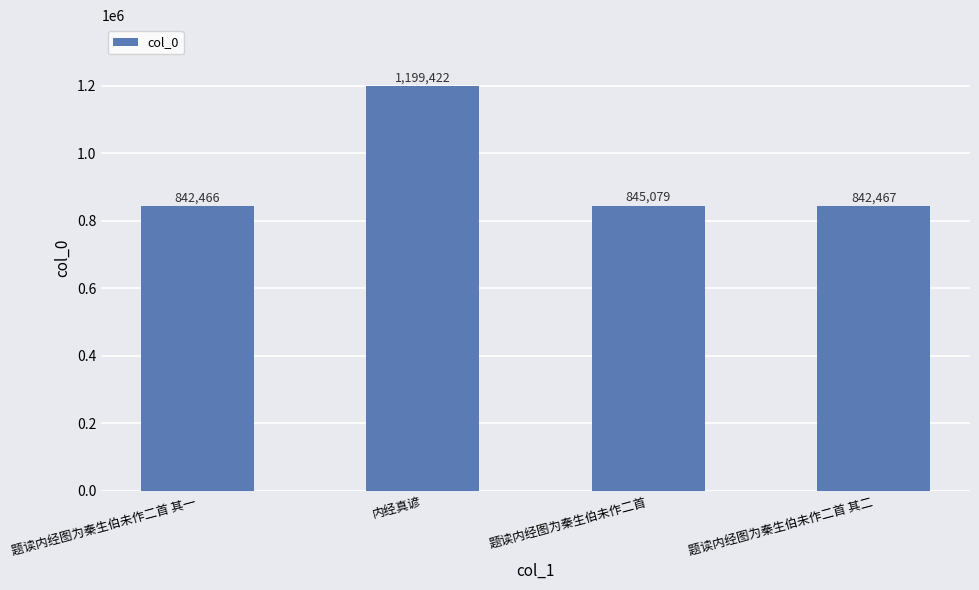

The value at 题读内经图为秦生伯未作二首 其一 is 842466. True or false?

True